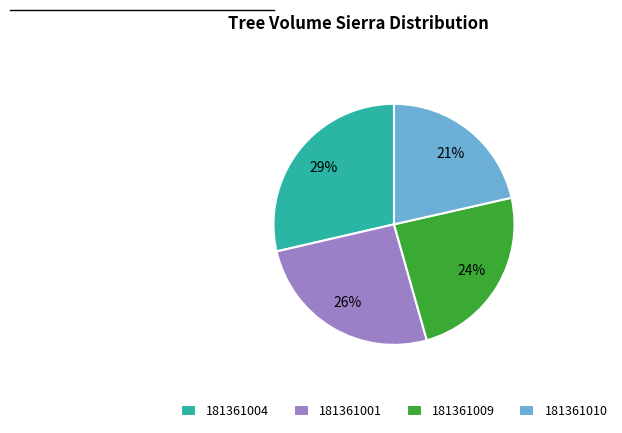

Does 181361010 account for over 50% of the chart?

No